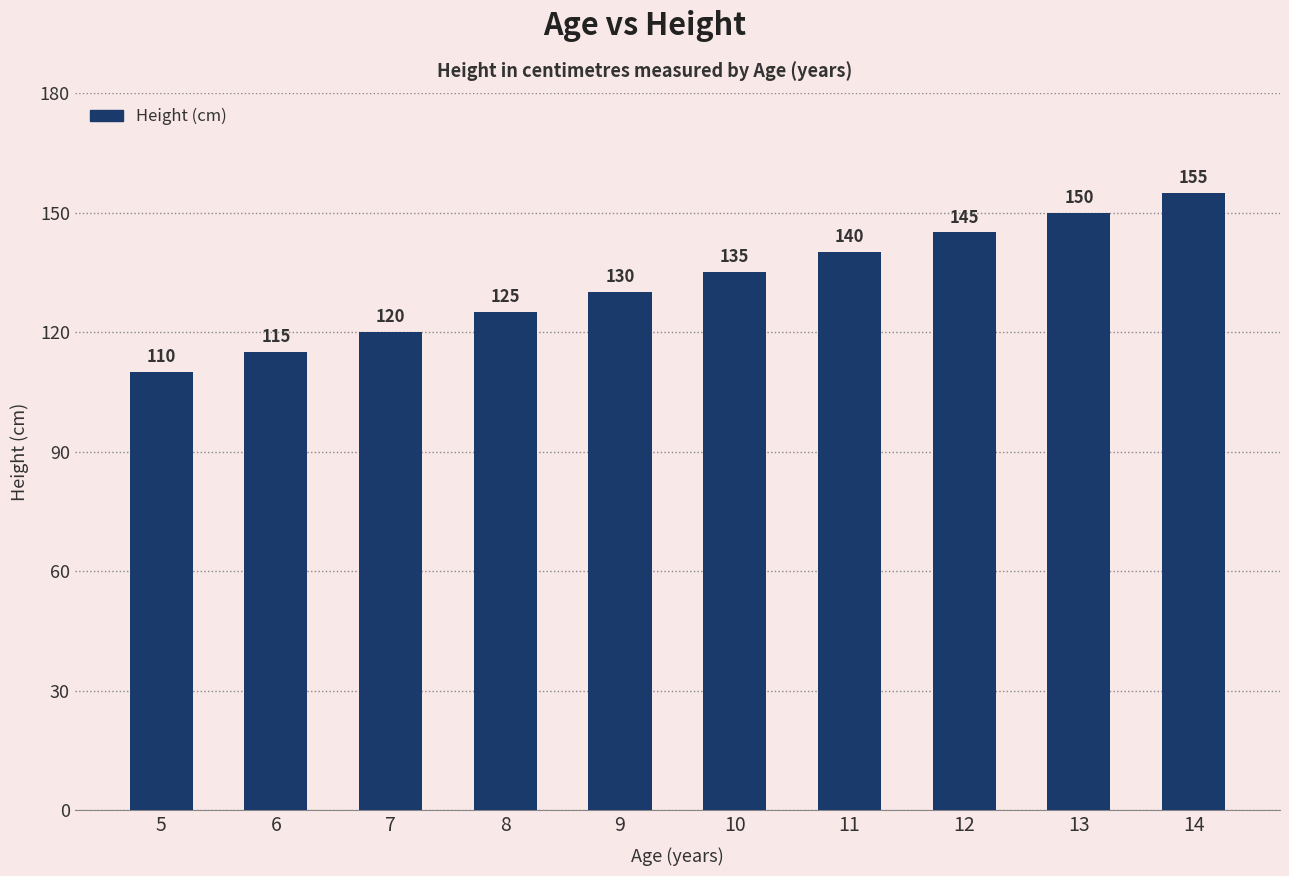

Does the chart contain stacked bars?

No